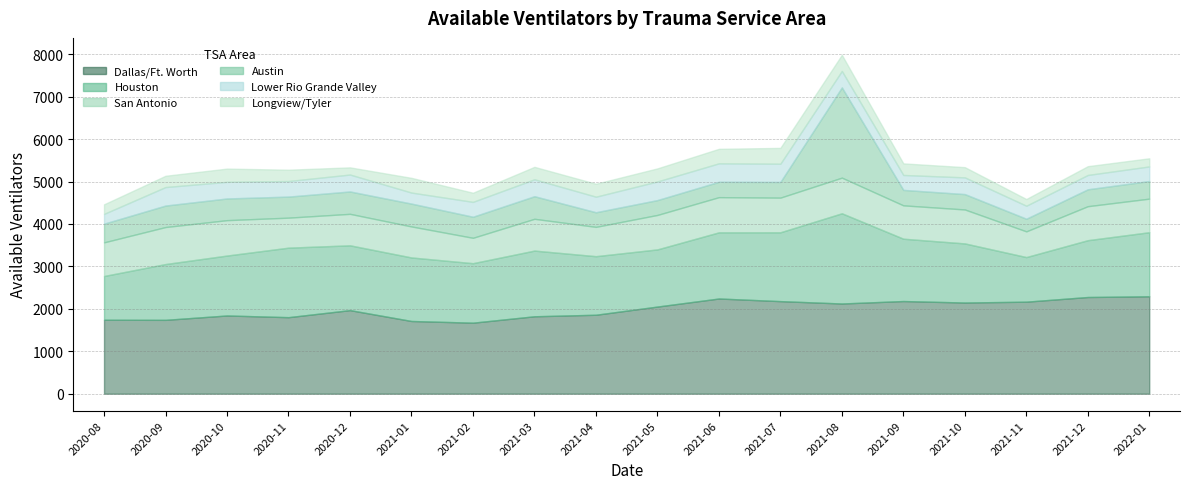

Reading left to right, what are all the values shown in this chart?

Dallas/Ft. Worth: 2020-08-01=1743	2020-09-01=1741	2020-10-01=1844	2020-11-01=1804	2020-12-01=1970	2021-01-01=1714	2021-02-01=1674	2021-03-01=1825	2021-04-01=1861	2021-05-01=2054	2021-06-01=2244	2021-07-01=2182	2021-08-01=2126	2021-09-01=2184	2021-10-01=2149	2021-11-01=2169	2021-12-01=2279	2022-01-01=2296
Houston: 2020-08-01=1031	2020-09-01=1315	2020-10-01=1412	2020-11-01=1638	2020-12-01=1527	2021-01-01=1497	2021-02-01=1402	2021-03-01=1548	2021-04-01=1380	2021-05-01=1347	2021-06-01=1559	2021-07-01=1622	2021-08-01=2126	2021-09-01=1469	2021-10-01=1393	2021-11-01=1051	2021-12-01=1339	2022-01-01=1510
San Antonio: 2020-08-01=793	2020-09-01=872	2020-10-01=834	2020-11-01=707	2020-12-01=742	2021-01-01=731	2021-02-01=598	2021-03-01=749	2021-04-01=691	2021-05-01=812	2021-06-01=829	2021-07-01=817	2021-08-01=840	2021-09-01=786	2021-10-01=800	2021-11-01=606	2021-12-01=801	2022-01-01=791
Austin: 2020-08-01=440	2020-09-01=506	2020-10-01=511	2020-11-01=496	2020-12-01=527	2021-01-01=538	2021-02-01=496	2021-03-01=532	2021-04-01=344	2021-05-01=350	2021-06-01=362	2021-07-01=369	2021-08-01=2126	2021-09-01=364	2021-10-01=362	2021-11-01=297	2021-12-01=398	2022-01-01=415
Lower Rio Grande Valley: 2020-08-01=231	2020-09-01=436	2020-10-01=392	2020-11-01=367	2020-12-01=399	2021-01-01=260	2021-02-01=351	2021-03-01=399	2021-04-01=367	2021-05-01=439	2021-06-01=435	2021-07-01=430	2021-08-01=388	2021-09-01=352	2021-10-01=394	2021-11-01=307	2021-12-01=338	2022-01-01=344
Longview/Tyler: 2020-08-01=225	2020-09-01=266	2020-10-01=312	2020-11-01=267	2020-12-01=169	2021-01-01=347	2021-02-01=215	2021-03-01=293	2021-04-01=305	2021-05-01=308	2021-06-01=342	2021-07-01=373	2021-08-01=380	2021-09-01=273	2021-10-01=241	2021-11-01=158	2021-12-01=207	2022-01-01=192